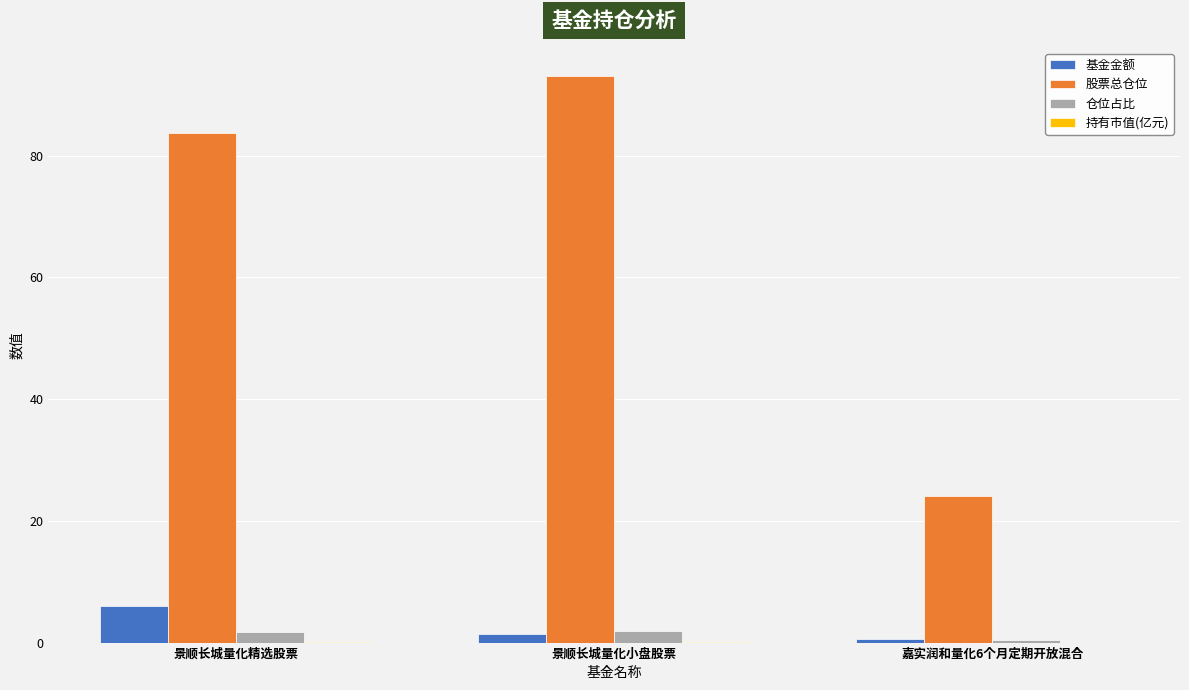

Are the bars horizontal?

No